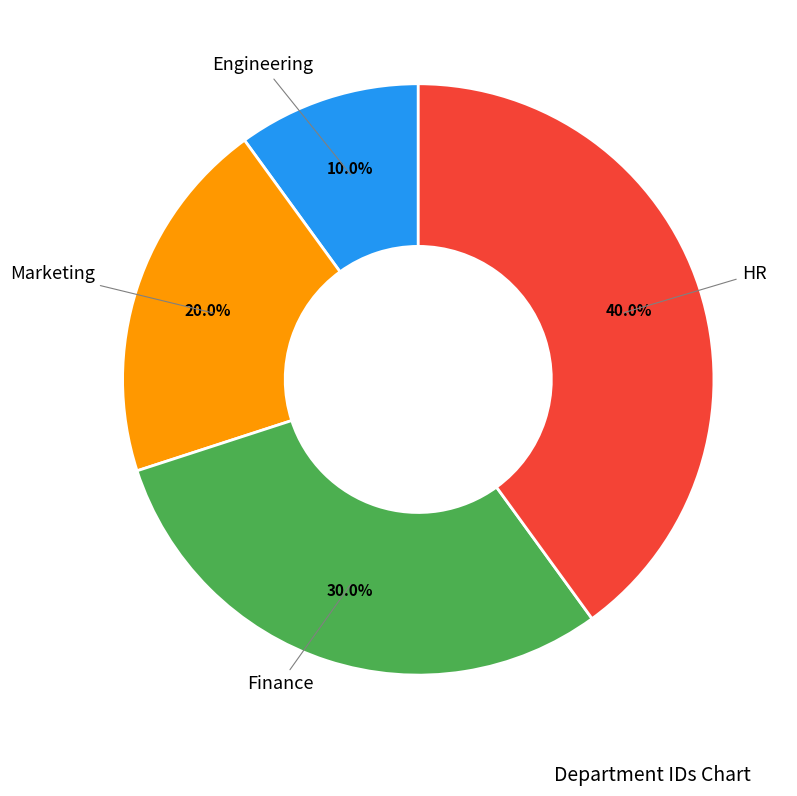

Count the number of slices in the pie.

4